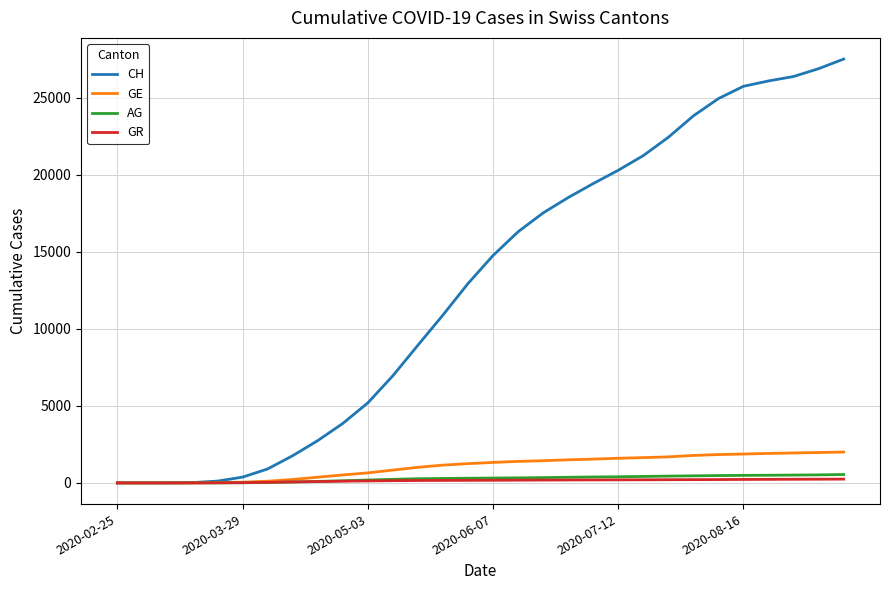

Does the chart display data point markers on the line(s)?

No